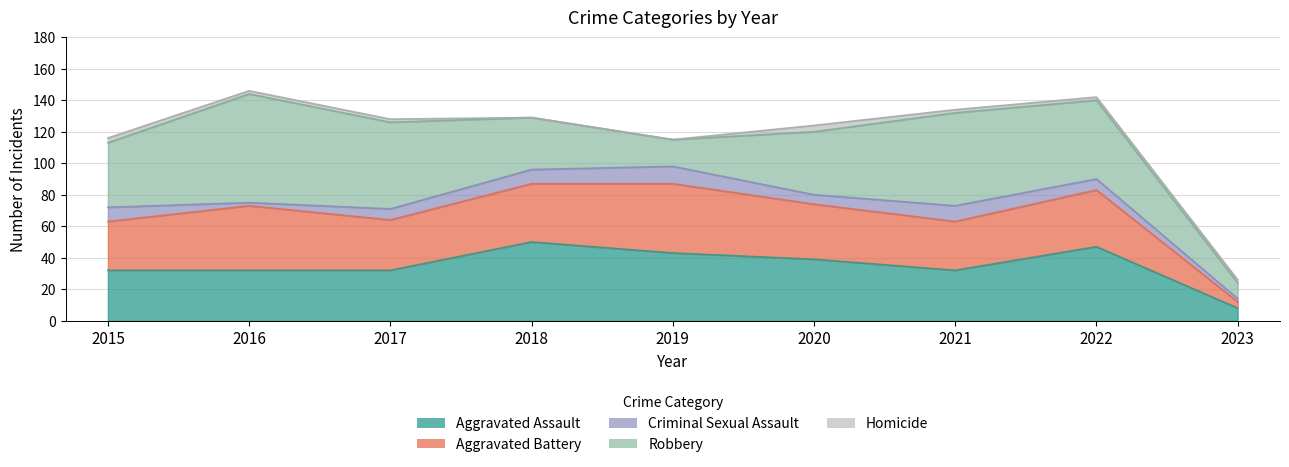

How many values in the Aggravated Assault series are below 32?

1